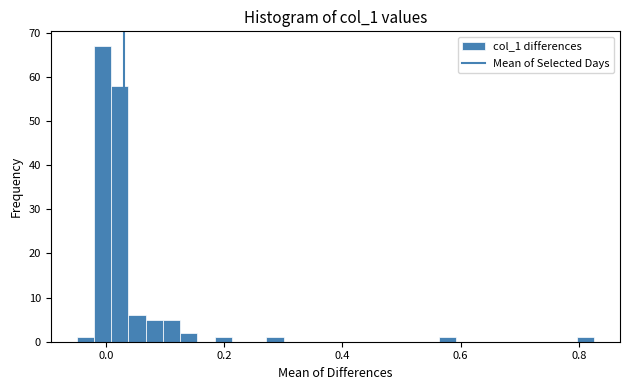

Read against the x-axis, roughly where is the centre of the tallest bar?

0.00